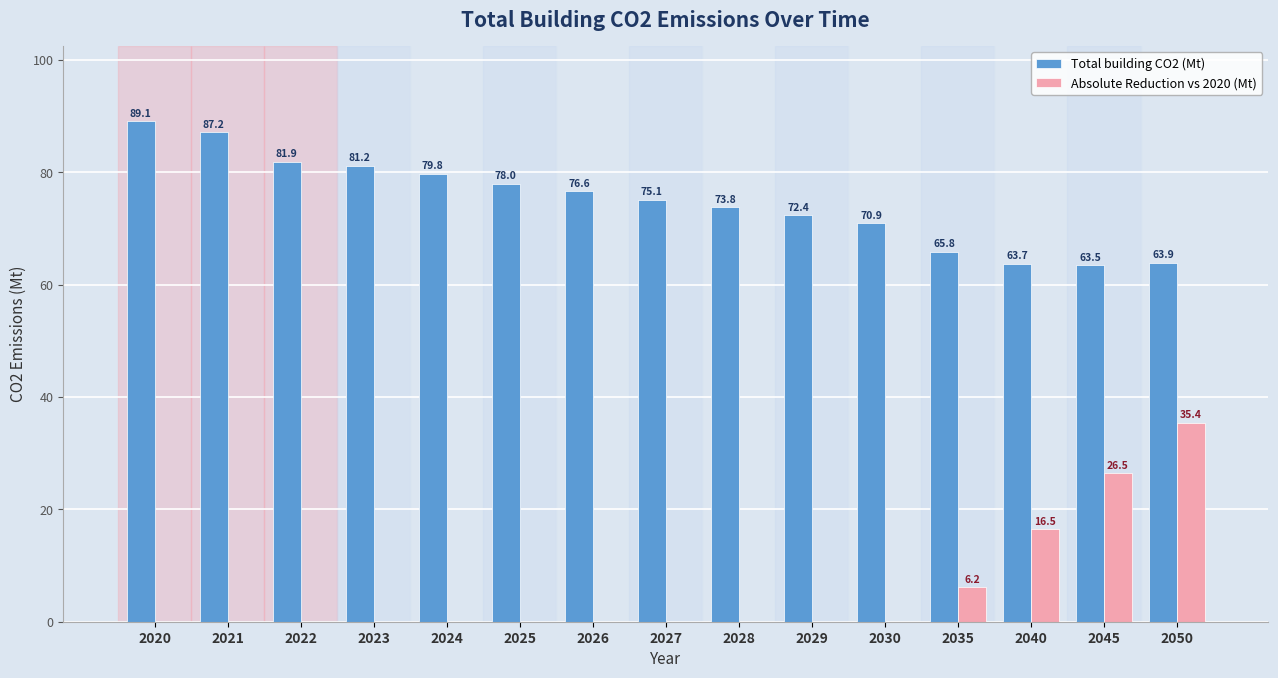

The Absolute Reduction vs 2020 (Mt) series shows 13.0 at 2030. True or false?

False